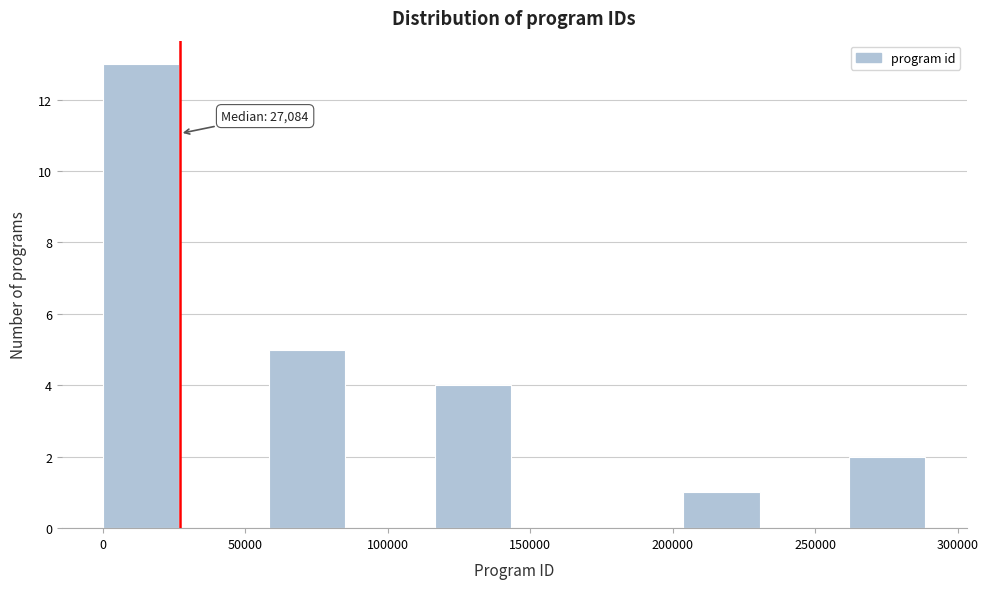

Which range on the x-axis has the tallest bar?

0 to 30000